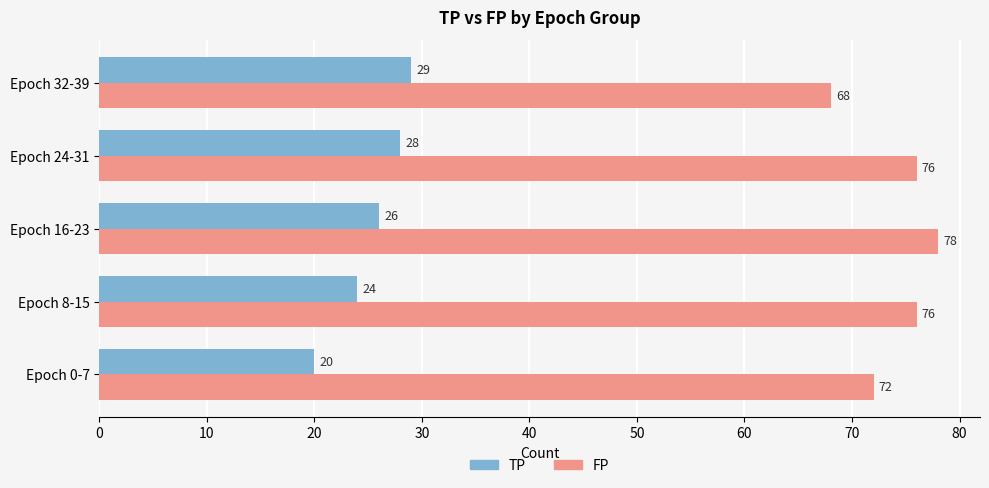

What is the spread (max minus min) of values at Epoch 8-15?

52